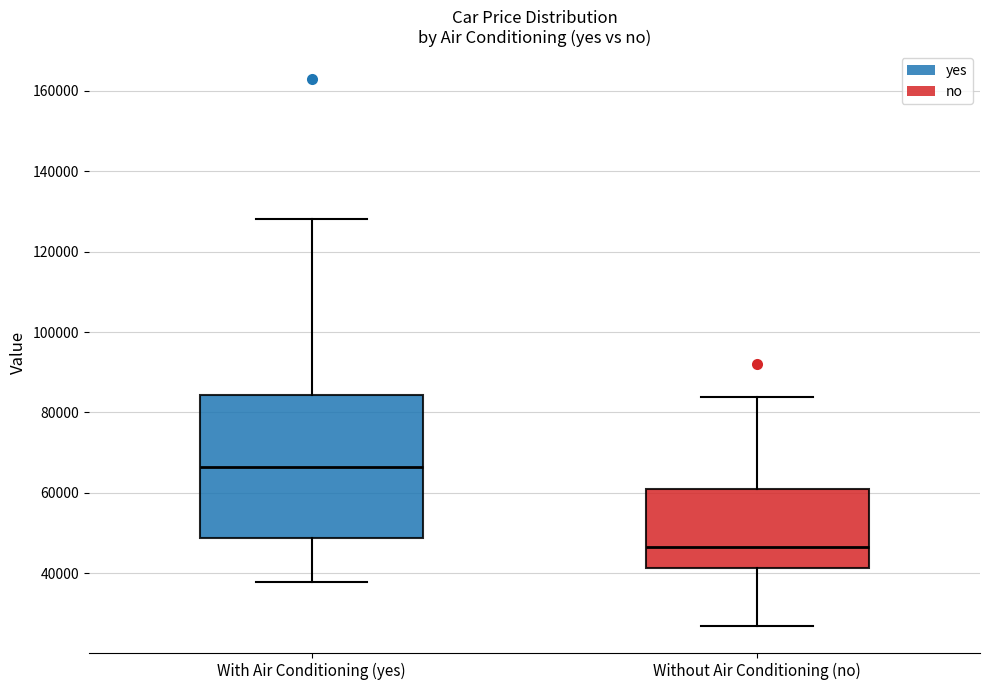

Reading left to right, transcribe this box plot: for each box, give where its median line is, the range the box spans, and where its two whiskers end, as read against the y-axis. The values are not printed on the chart, so give them approximately, as read against the axis.

With Air Conditioning (yes): median 66000, box 48000 to 84000, whiskers 38000 to 128000
Without Air Conditioning (no): median 46000, box 42000 to 60000, whiskers 28000 to 84000